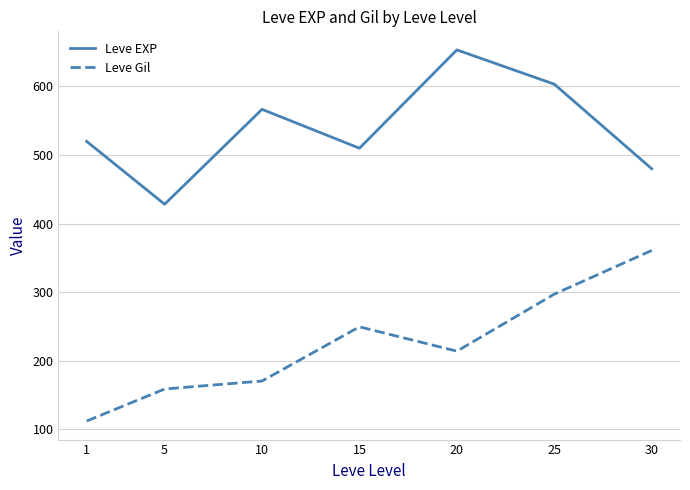

What is the difference between the maximum and minimum values in the Leve Gil series?

248.7